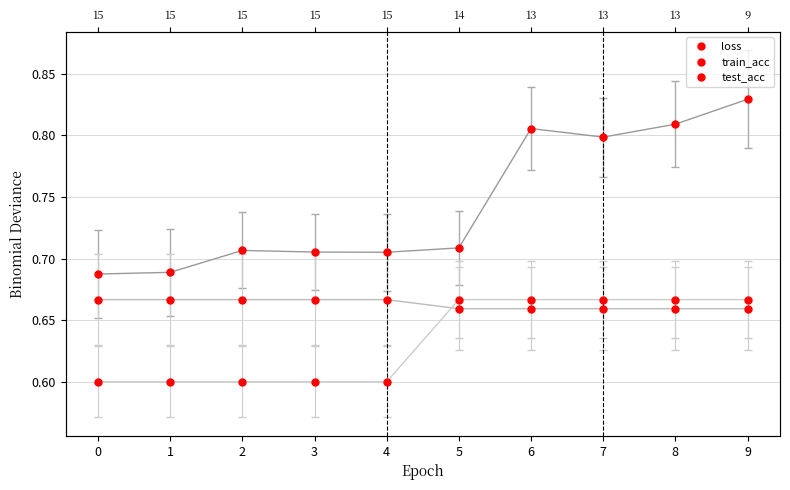

List the labels in order of loss value, largest first.

9, 8, 6, 7, 5, 2, 3, 4, 1, 0